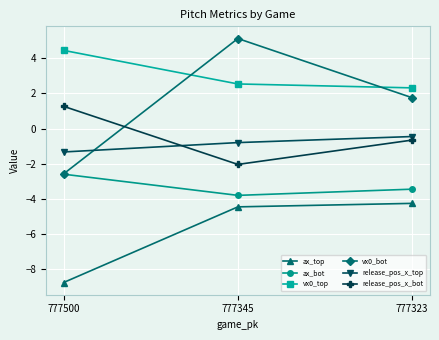

What is the difference between the maximum and minimum values in the release_pos_x_bot series?

3.3